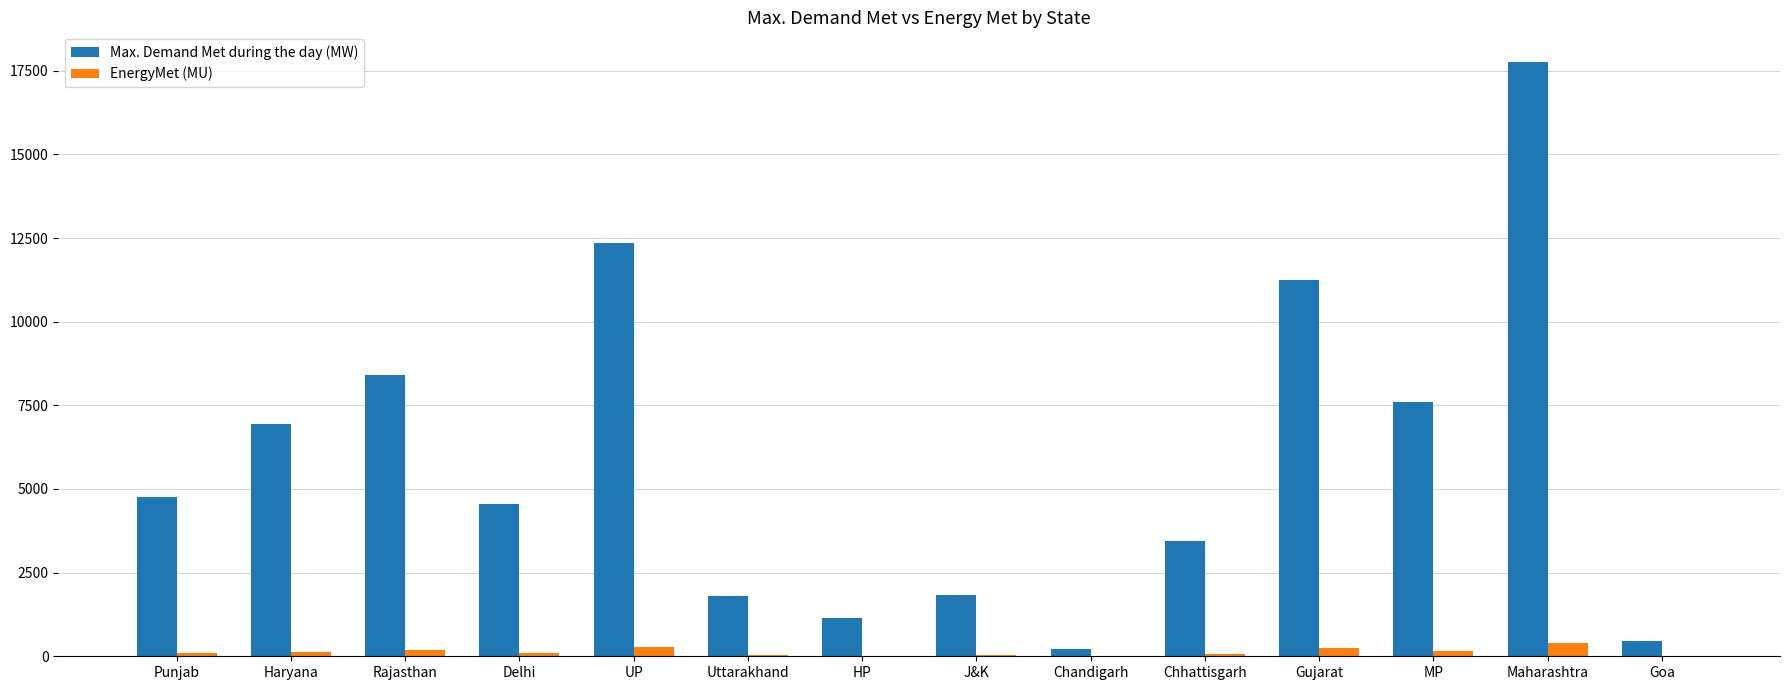

At which label does Max. Demand Met during the day (MW) reach its peak?

Maharashtra